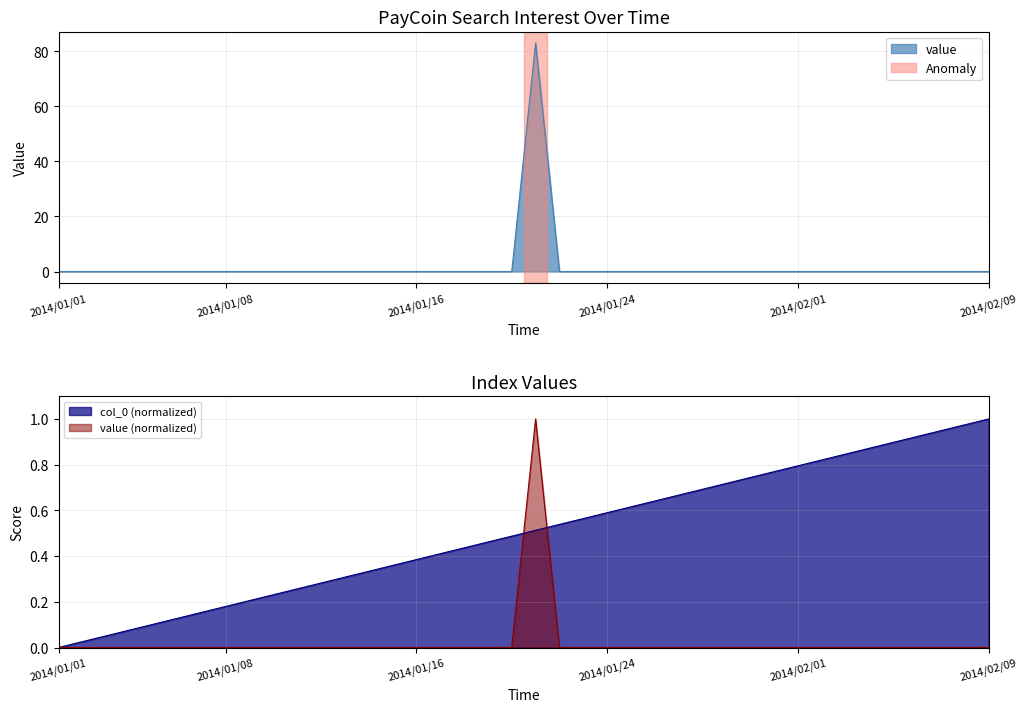

Reading left to right, list all the values displayed in this chart.

value: 2014/01/01=0.0	2014/01/02=0.0	2014/01/03=0.0	2014/01/04=0.0	2014/01/05=0.0	2014/01/06=0.0	2014/01/07=0.0	2014/01/08=0.0	2014/01/09=0.0	2014/01/10=0.0	2014/01/11=0.0	2014/01/12=0.0	2014/01/13=0.0	2014/01/14=0.0	2014/01/15=0.0	2014/01/16=0.0	2014/01/17=0.0	2014/01/18=0.0	2014/01/19=0.0	2014/01/20=0.0	2014/01/21=83.0	2014/01/22=0.0	2014/01/23=0.0	2014/01/24=0.0	2014/01/25=0.0	2014/01/26=0.0	2014/01/27=0.0	2014/01/28=0.0	2014/01/29=0.0	2014/01/30=0.0	2014/01/31=0.0	2014/02/01=0.0	2014/02/02=0.0	2014/02/03=0.0	2014/02/04=0.0	2014/02/05=0.0	2014/02/06=0.0	2014/02/07=0.0	2014/02/08=0.0	2014/02/09=0.0
col_0: 2014/01/01=0.0	2014/01/02=0.0	2014/01/03=0.1	2014/01/04=0.1	2014/01/05=0.1	2014/01/06=0.1	2014/01/07=0.2	2014/01/08=0.2	2014/01/09=0.2	2014/01/10=0.2	2014/01/11=0.3	2014/01/12=0.3	2014/01/13=0.3	2014/01/14=0.3	2014/01/15=0.4	2014/01/16=0.4	2014/01/17=0.4	2014/01/18=0.4	2014/01/19=0.5	2014/01/20=0.5	2014/01/21=0.5	2014/01/22=0.5	2014/01/23=0.6	2014/01/24=0.6	2014/01/25=0.6	2014/01/26=0.6	2014/01/27=0.7	2014/01/28=0.7	2014/01/29=0.7	2014/01/30=0.7	2014/01/31=0.8	2014/02/01=0.8	2014/02/02=0.8	2014/02/03=0.8	2014/02/04=0.9	2014/02/05=0.9	2014/02/06=0.9	2014/02/07=0.9	2014/02/08=1.0	2014/02/09=1.0